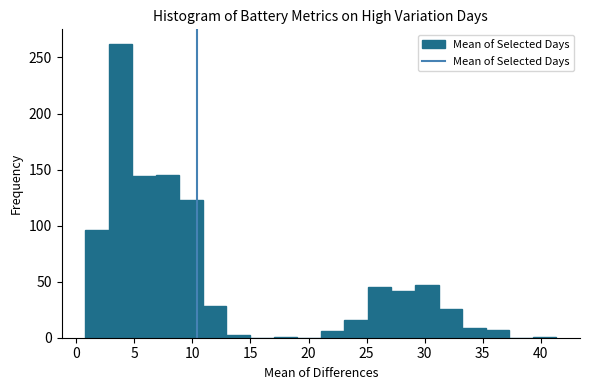

Reading left to right, transcribe this chart: for each bar, give the range it covers on the x-axis and its height. Neither the bar edges nor the heights are printed on the chart, so give them approximately, as read against the axes.

1.0 to 3.0: 95
3.0 to 5.0: 260
5.0 to 7.0: 145
7.0 to 9.0: 145
9.0 to 11.0: 125
11.0 to 13.0: 30
13.0 to 15.0: under 5
15.0 to 17.0: 0
17.0 to 19.0: under 5
19.0 to 21.0: 0
21.0 to 23.0: 5
23.0 to 25.0: 15
25.0 to 27.0: 45
27.0 to 29.0: 40
29.0 to 31.0: 45
31.0 to 33.0: 25
33.0 to 35.5: 10
35.5 to 37.5: 5
37.5 to 39.5: 0
39.5 to 41.5: under 5